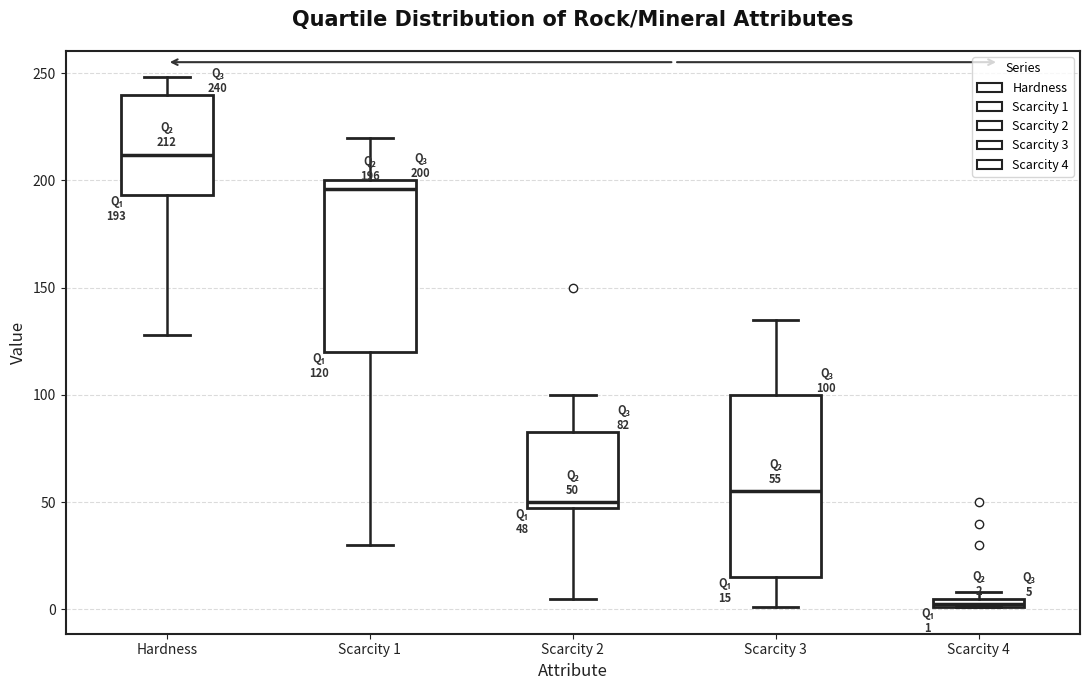

Comparing the boxes themselves (not the whiskers), which one is the tallest?

Scarcity 3